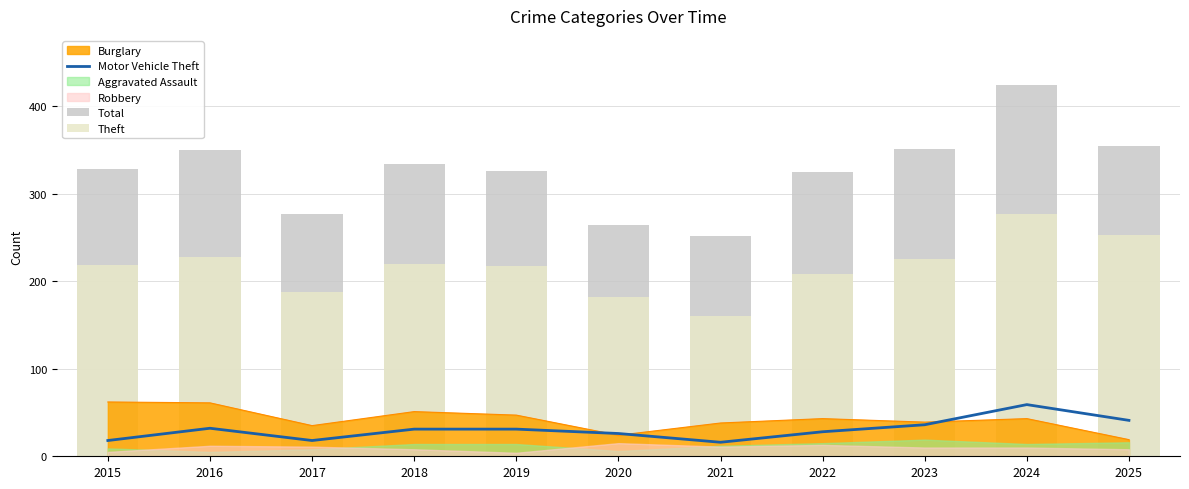

Does the chart contain stacked bars?

No